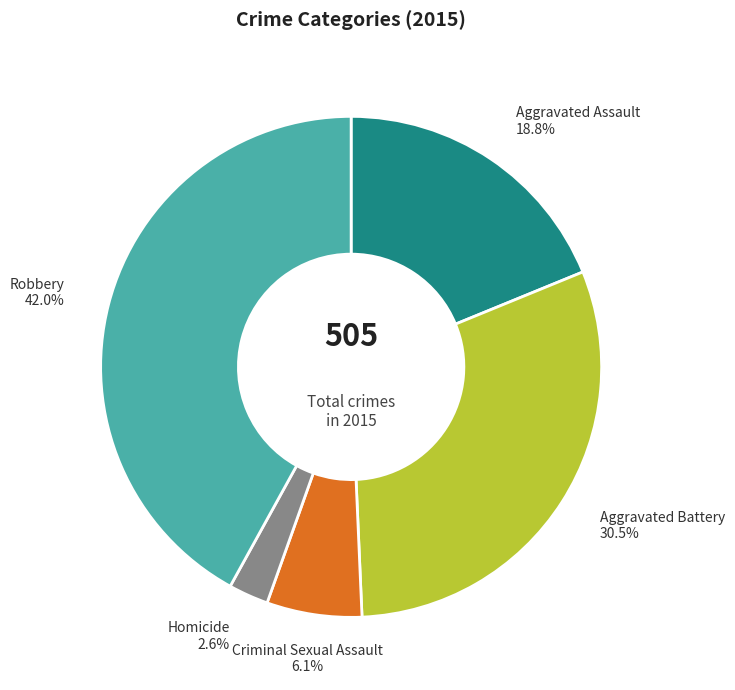

What percentage is NOT represented by Criminal Sexual Assault?

93.9%